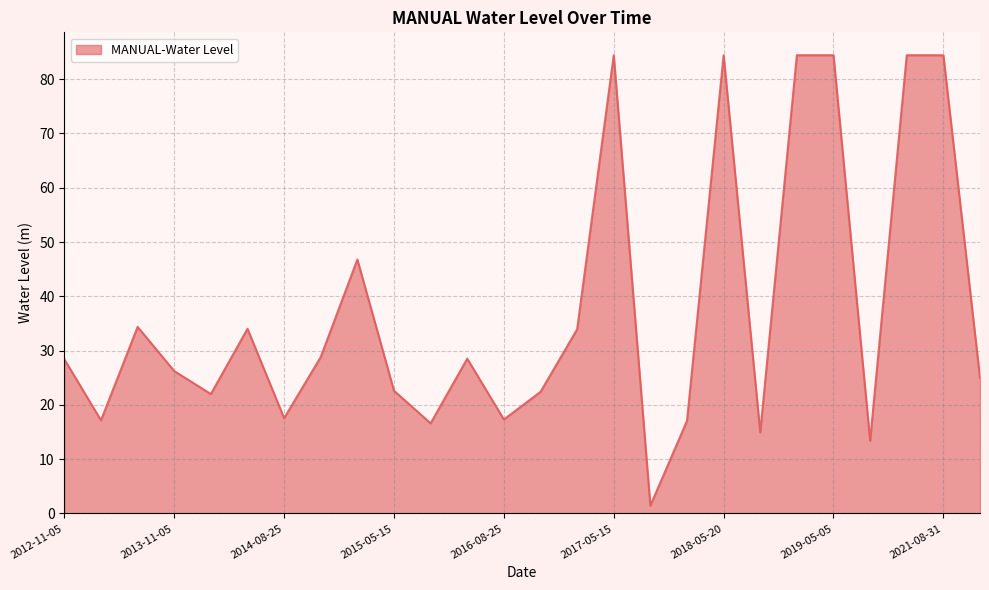

What is the greatest value displayed?

84.4